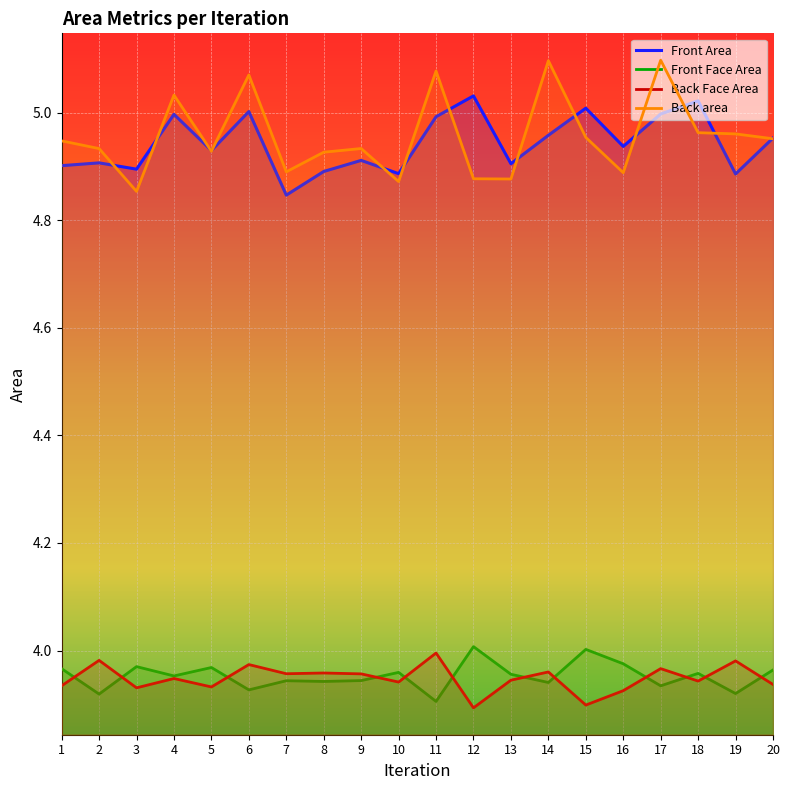

What is the difference between the Back area values at 13 and 18?

0.1